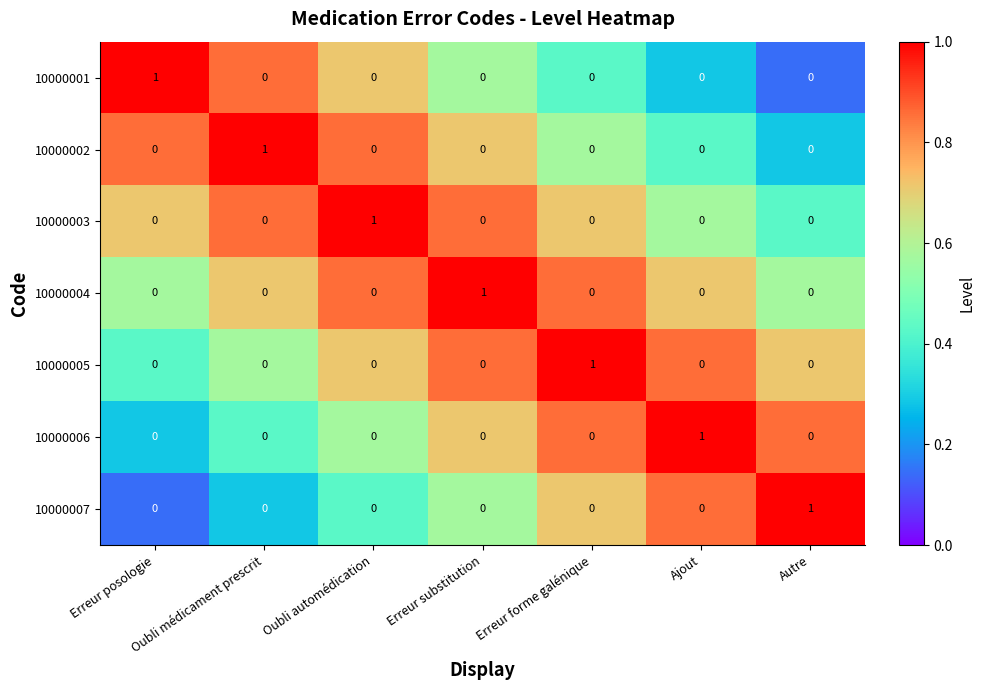

How many 10000002 values are between 0 and 1?

7